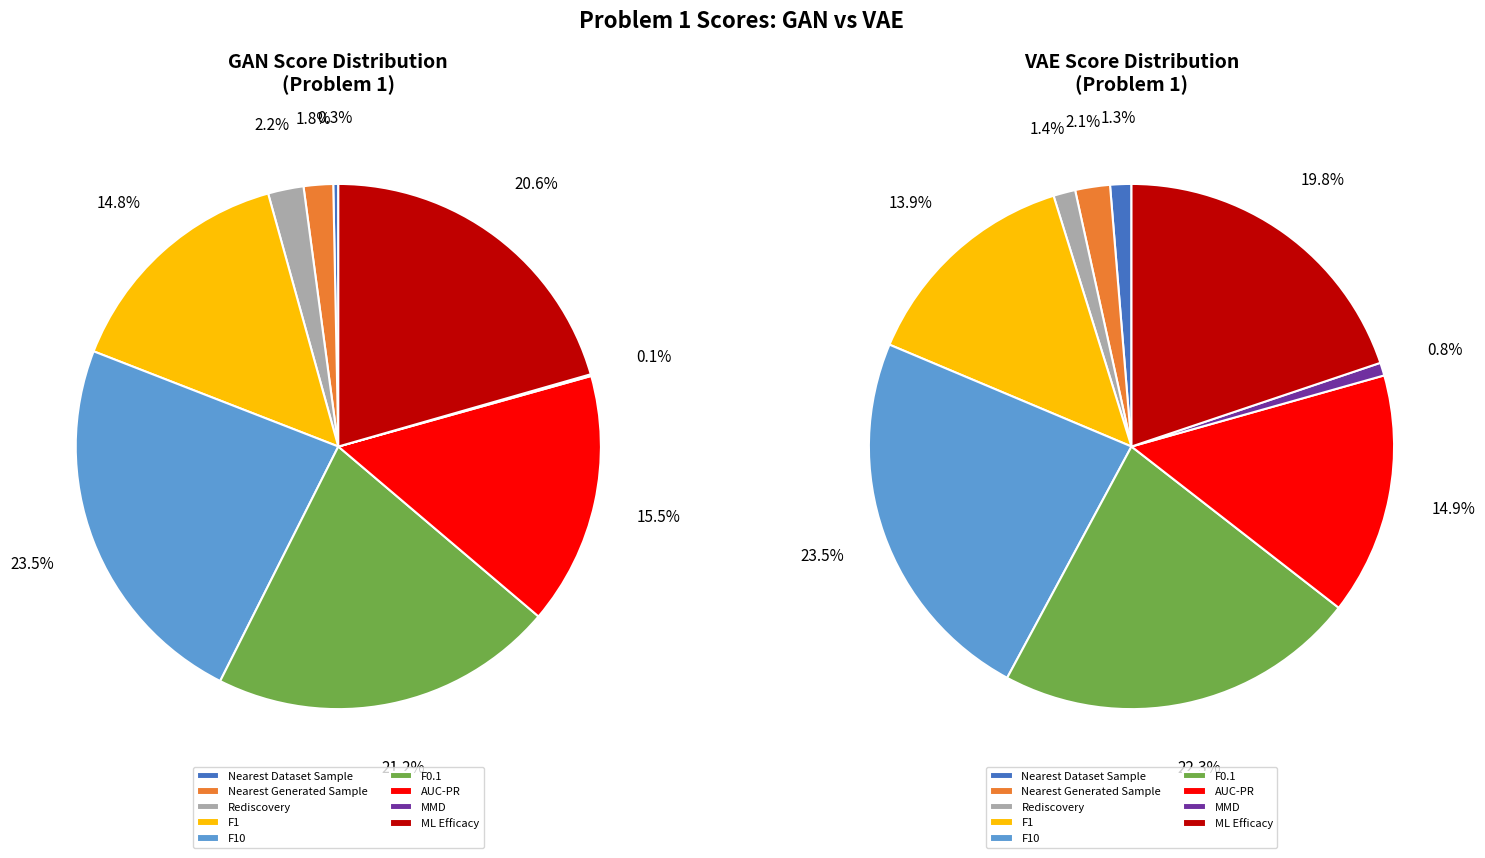

Does Nearest Dataset Sample account for over 50% of the chart?

No